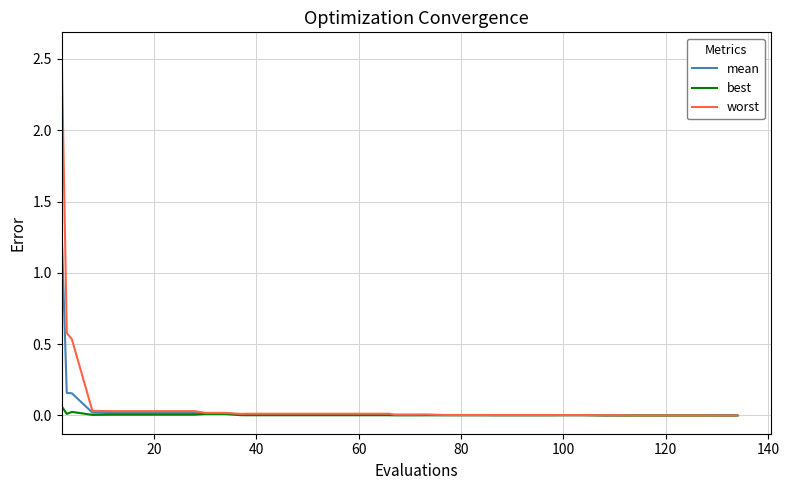

Rank the series by their maximum value, from lowest to highest.

best, mean, worst